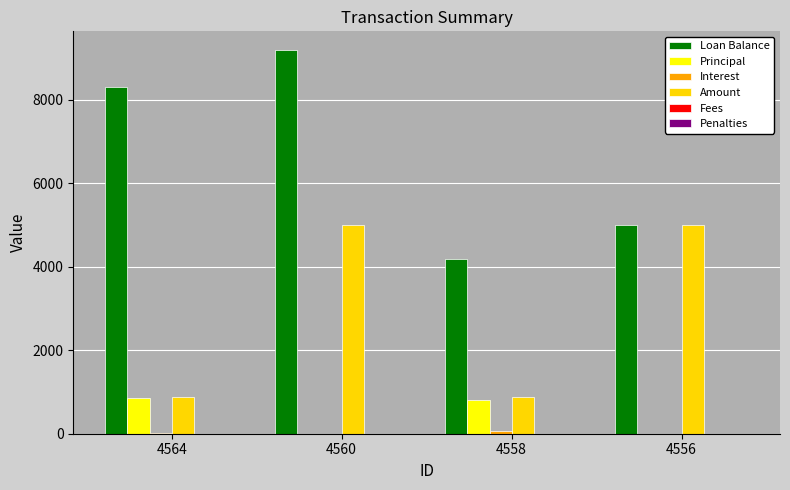

Which series has the largest total across all categories?

Loan Balance